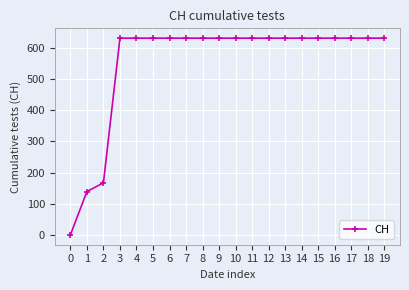

True or false: the data shows 1012 at 14.

False